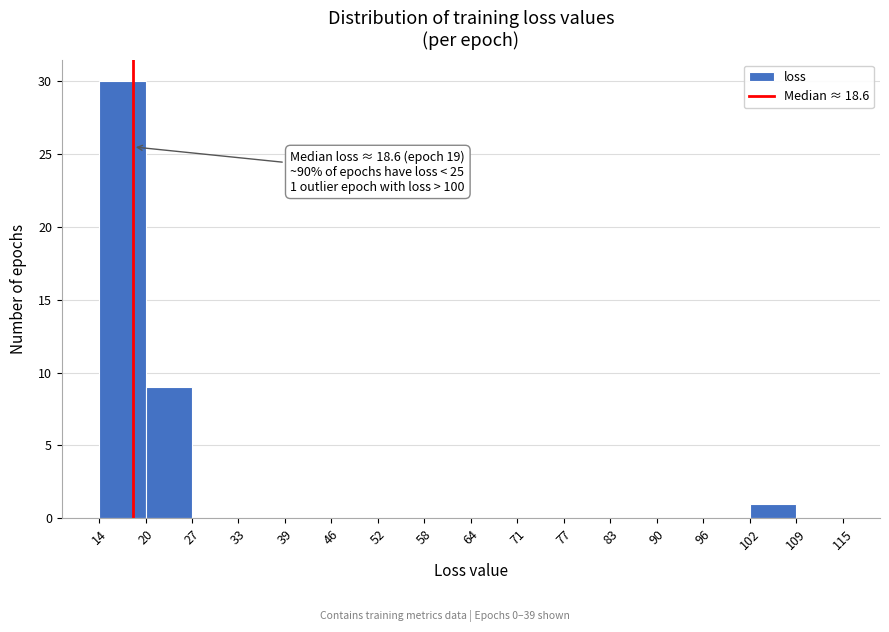

Over which range of the x-axis is the bar tallest?

14 to 20